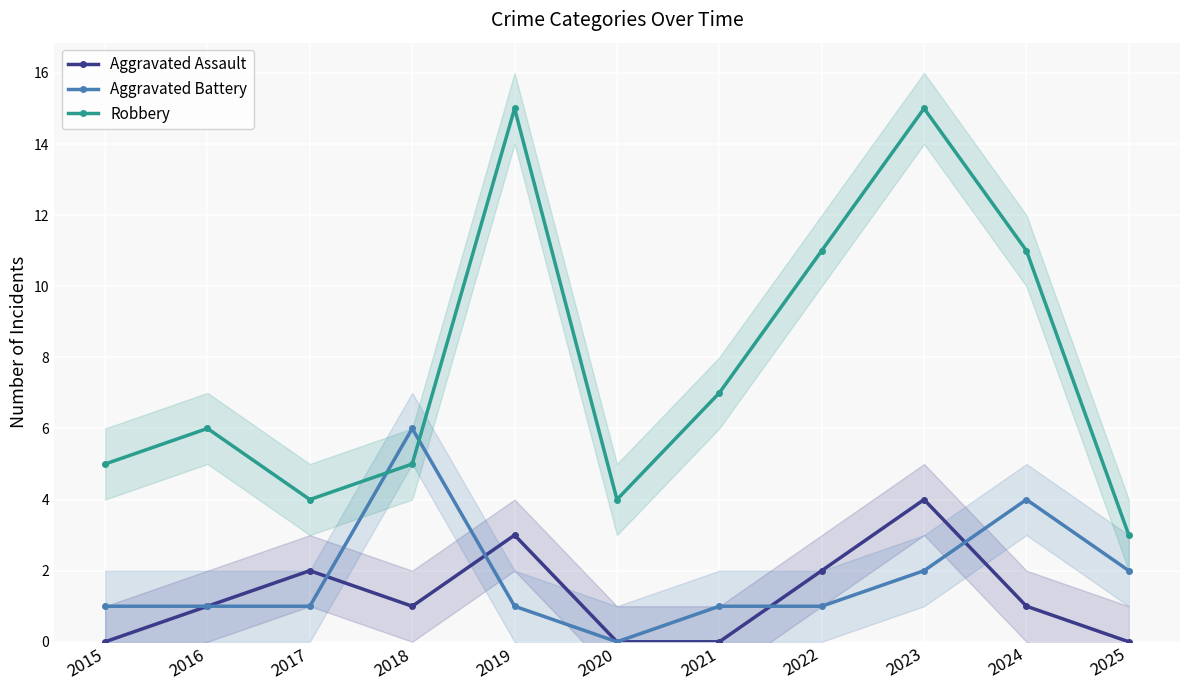

At which category is the sum across all series the highest?

2023